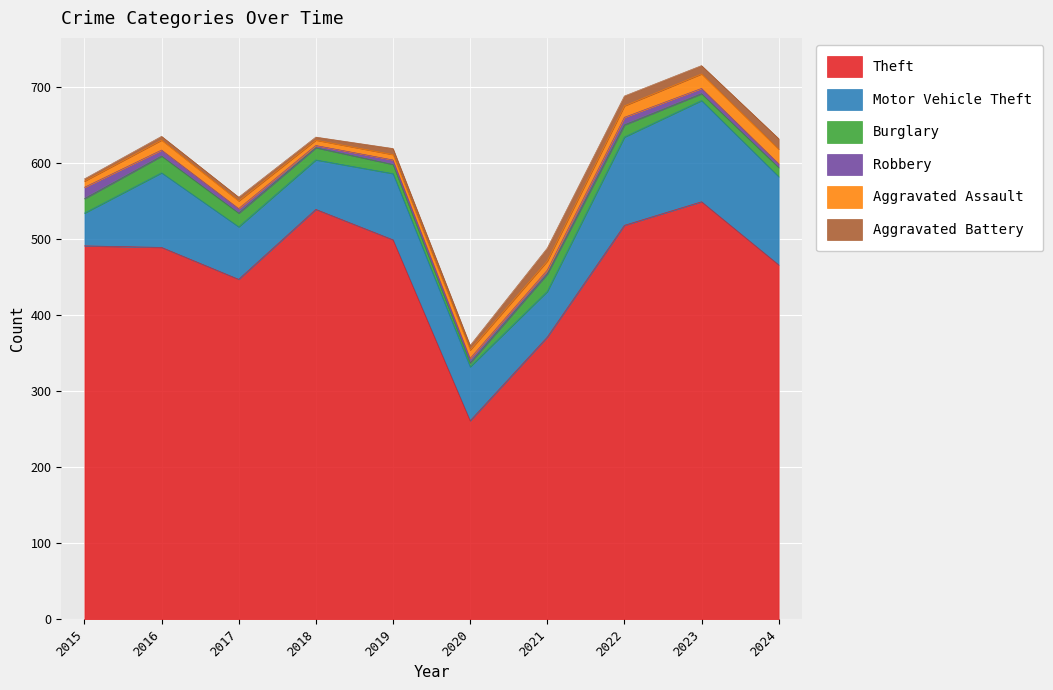

Where do Aggravated Assault and Burglary first cross each other?

2019 and 2020